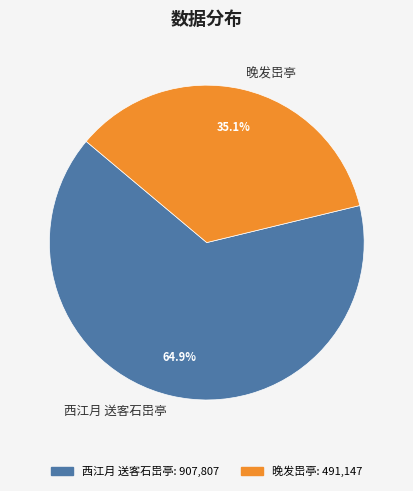

Which has a higher value, 西江月 送客石岊亭 or 晚发岊亭?

西江月 送客石岊亭